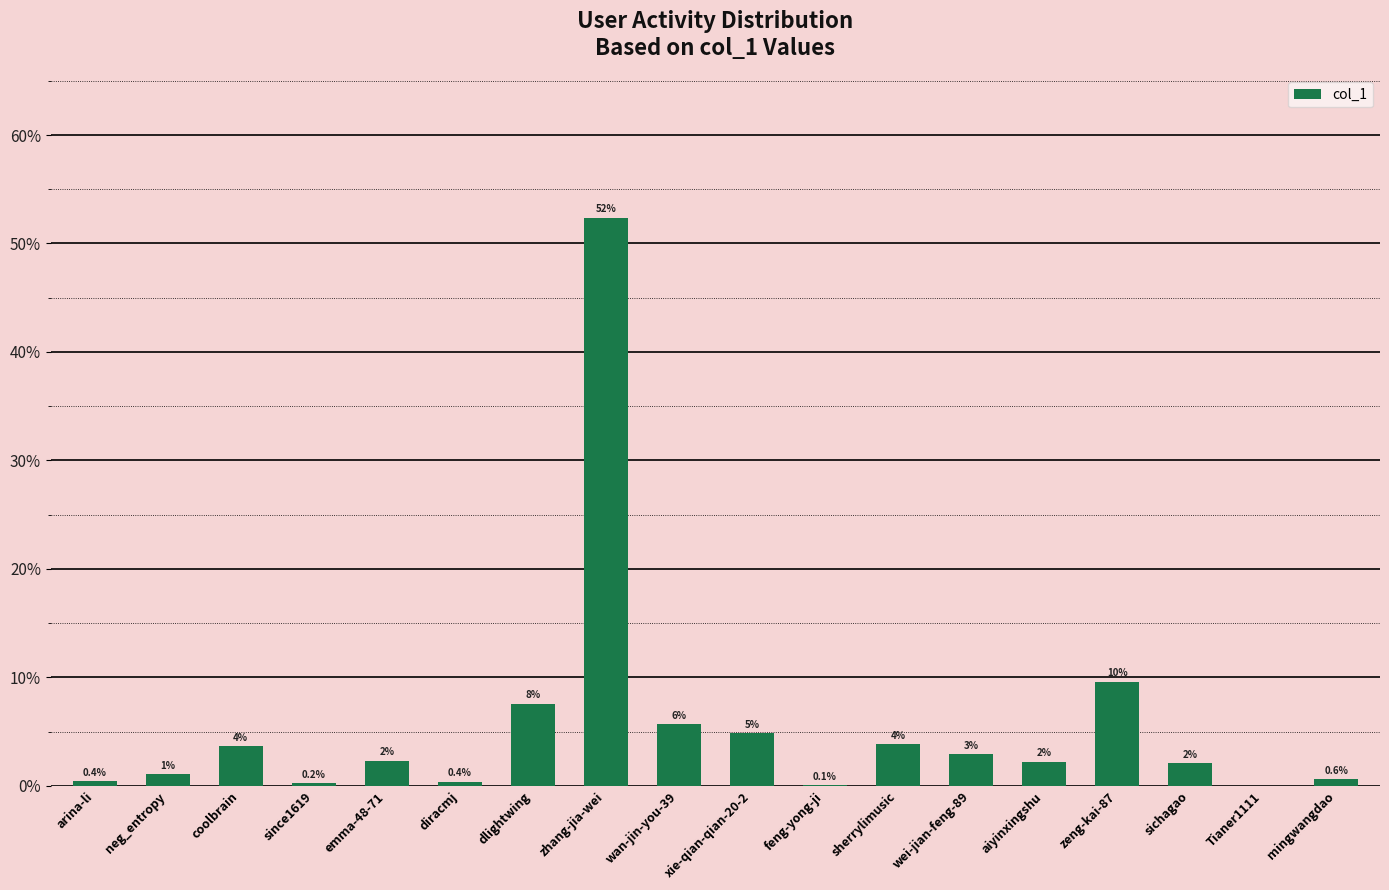

The value at emma-48-71 is 2.3. True or false?

True